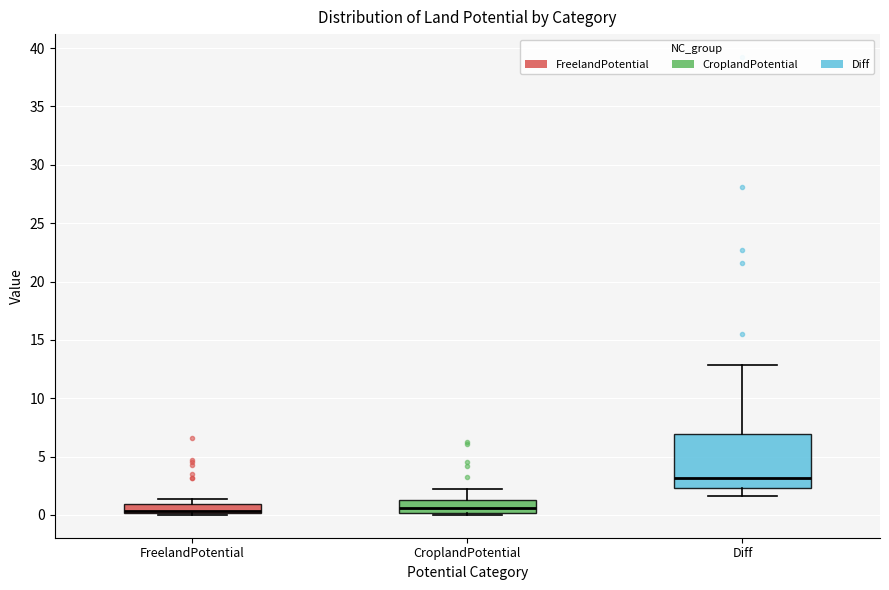

Which box has the highest median line?

Diff